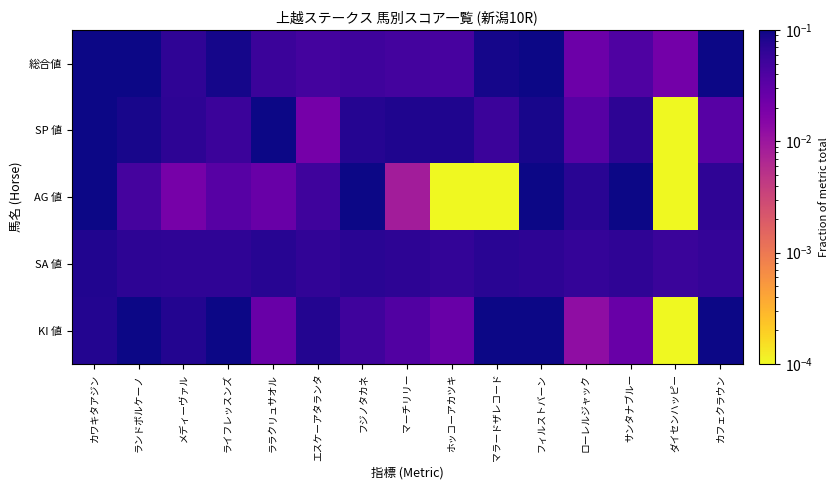

What is the total value across all series at マーチリリー?

0.2